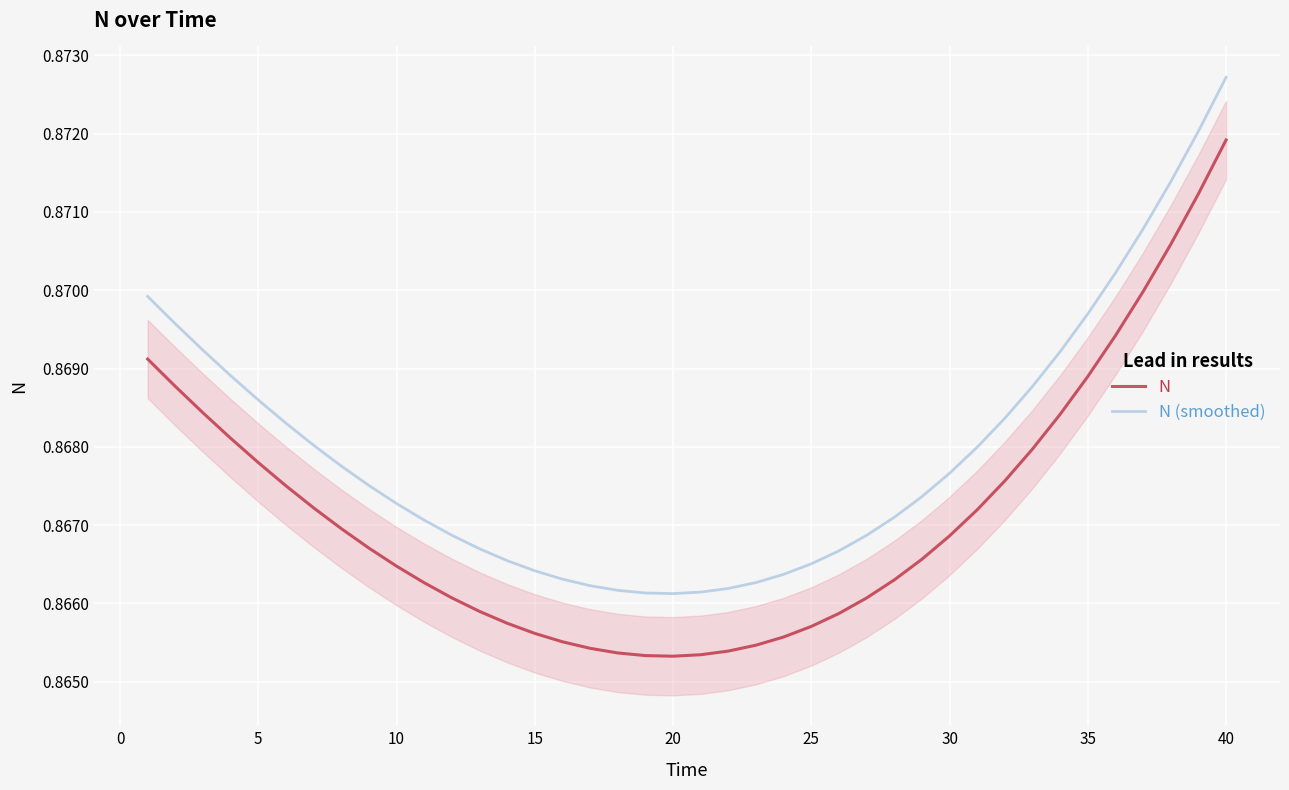

How many distinct data groups are displayed?

2